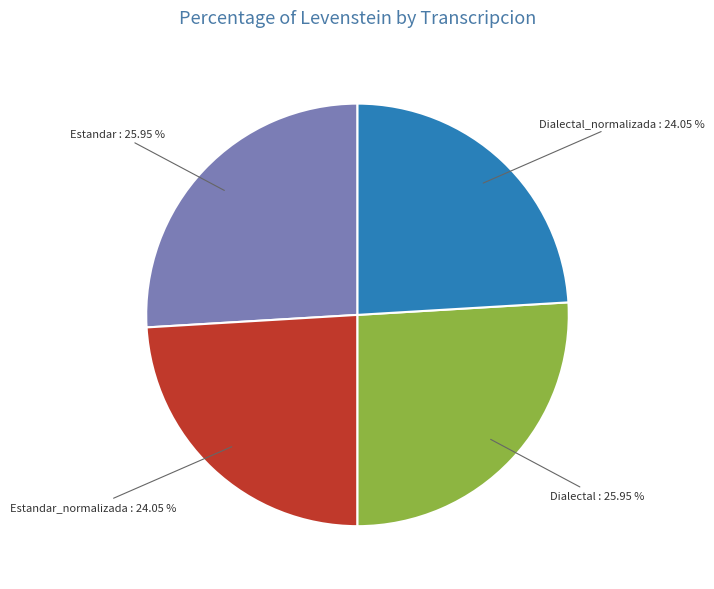

True or false: Dialectal_normalizada accounts for 11% of the total.

False